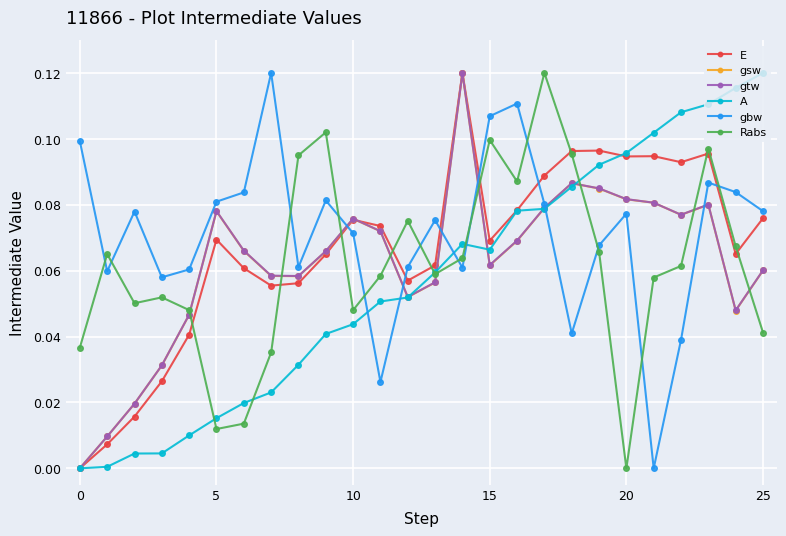

True or false: E and gbw cross at least once.

True